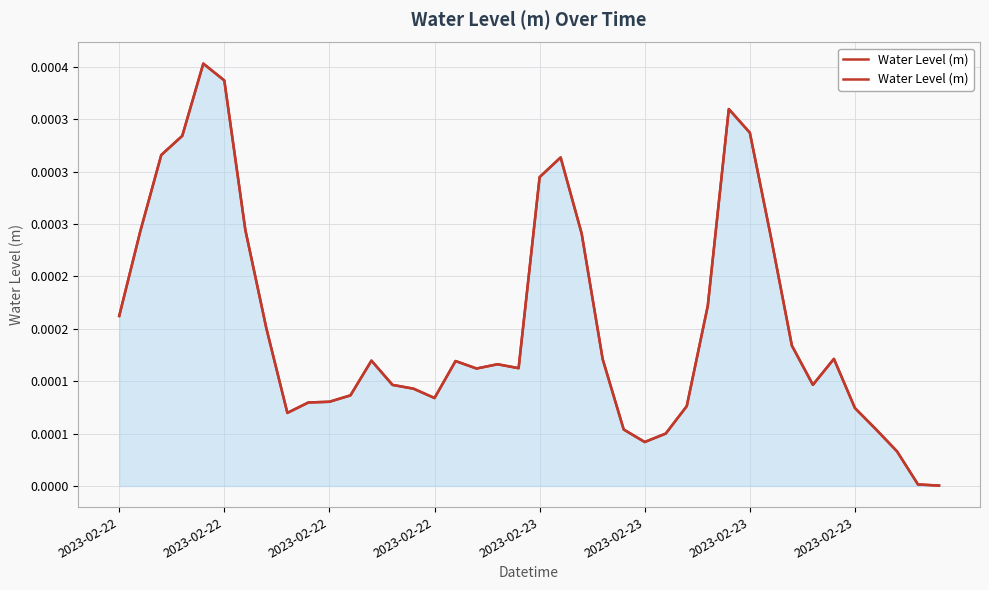

How many series are shown in this chart?

1